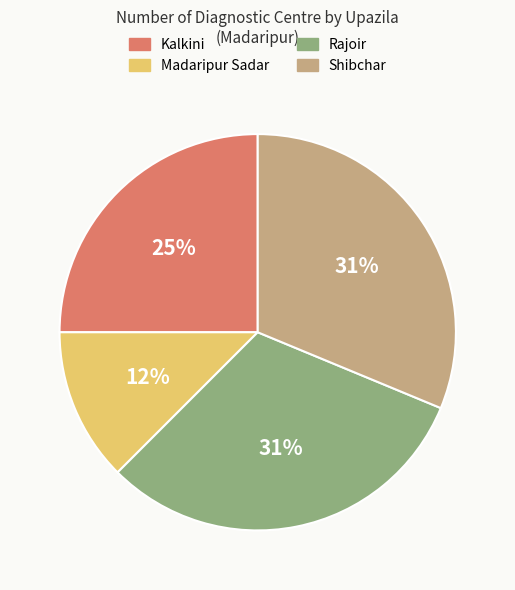

Is there a majority slice in this chart?

No